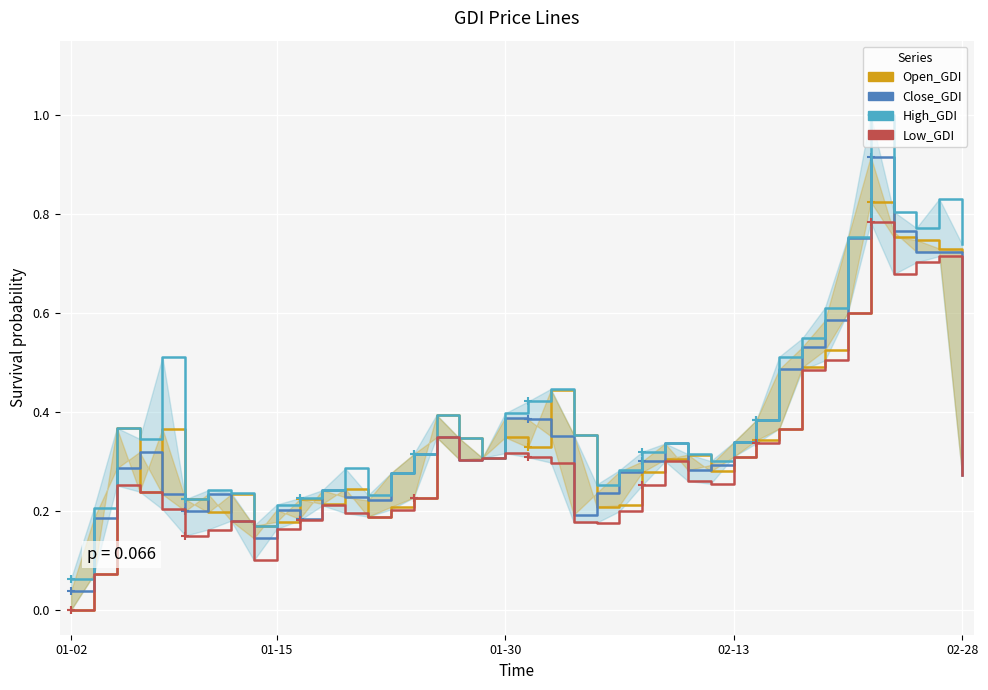

The Close_GDI series shows 0.4 at 33. True or false?

False